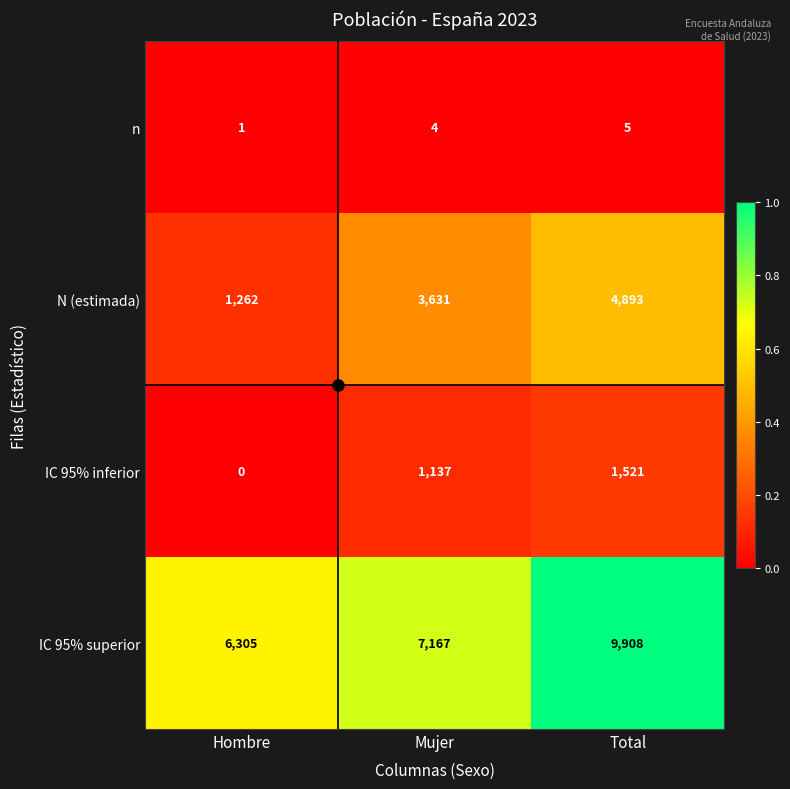

What is the sum of all IC 95% superior values?

23380